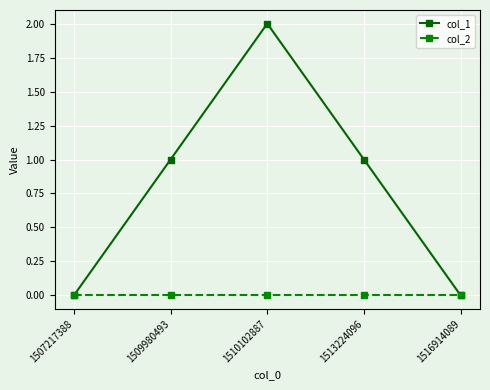

At 1510102887, list the series in order from smallest to largest.

col_2, col_1